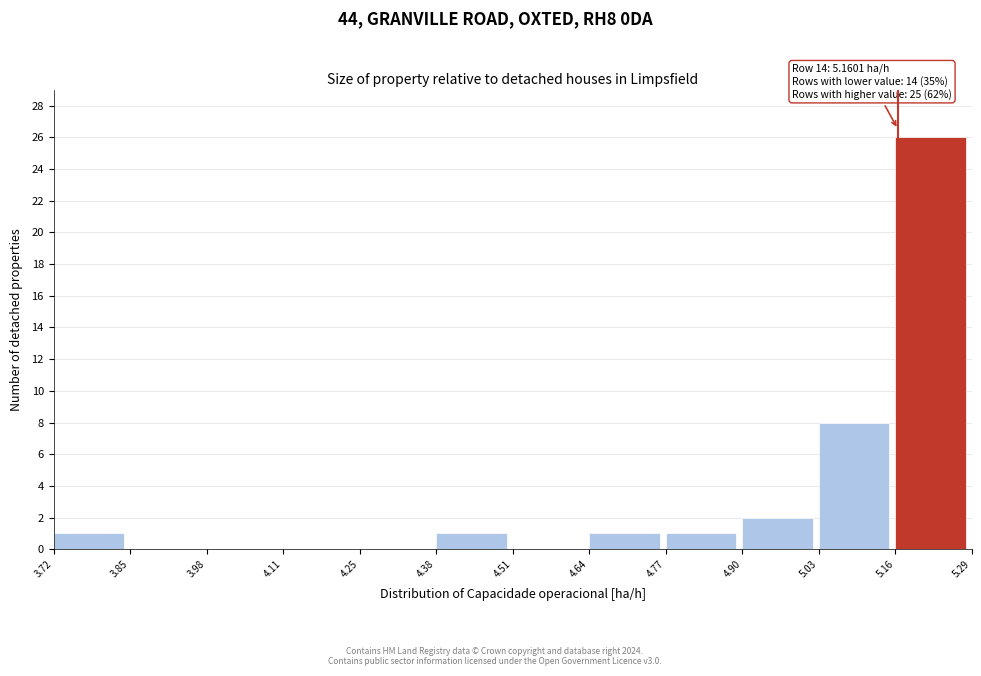

Over which range of the x-axis is the bar tallest?

5.16 to 5.29